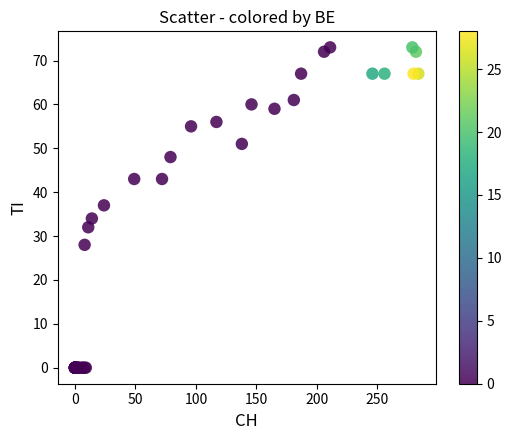

What Y value in the scatter plot is closest to 36?

37